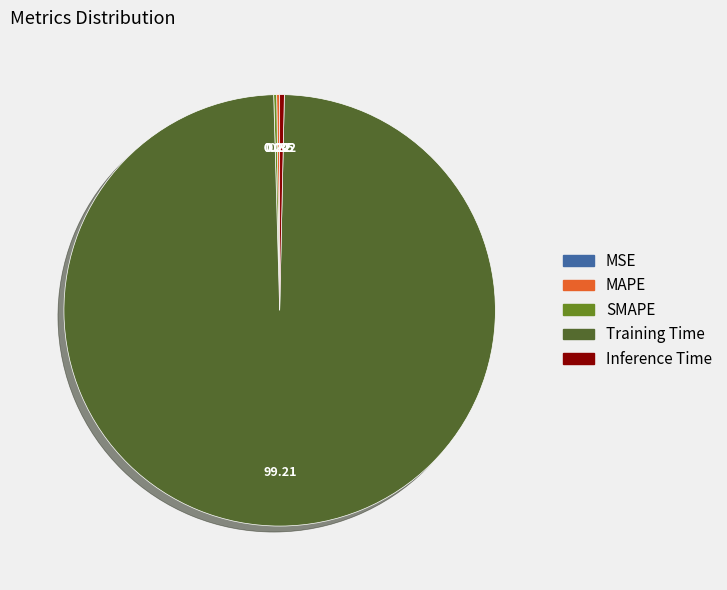

Is there a majority slice in this chart?

Yes